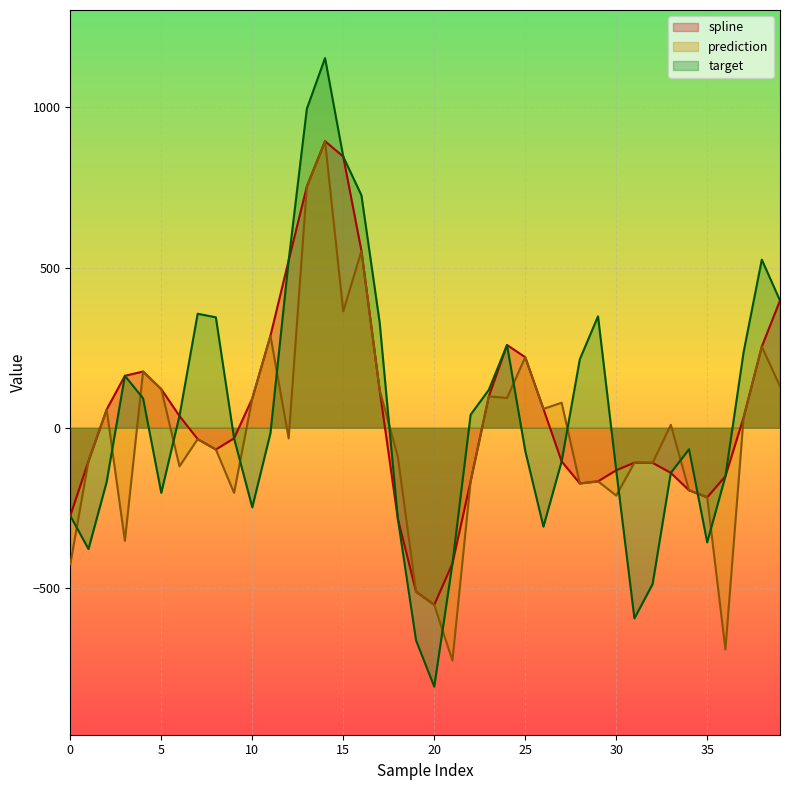

Read the prediction value at 30.

-211.7